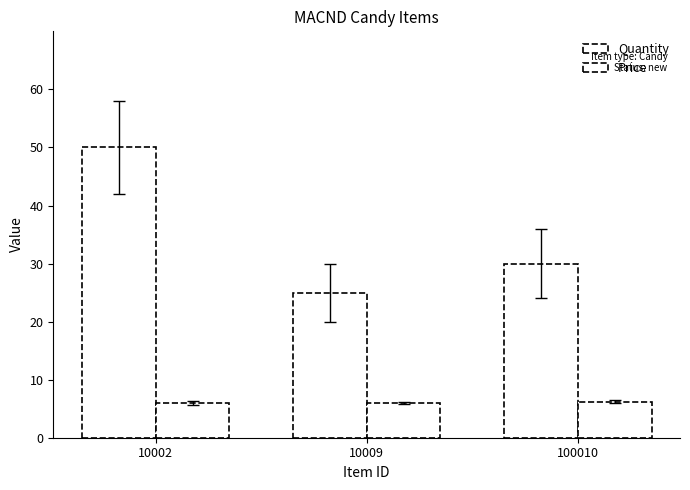

How many data points in Quantity are less than 30?

1